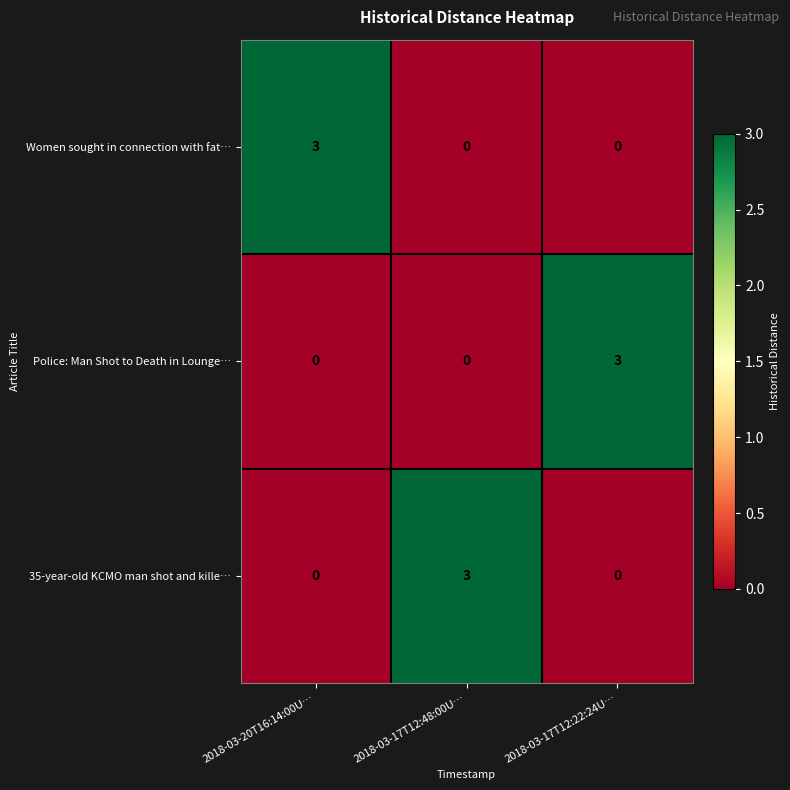

Reading left to right, transcribe all the data shown in this chart.

Women sought in connection with fat…: 2018-03-20T16:14:00U…=3	2018-03-17T12:48:00U…=0	2018-03-17T12:22:24U…=0
Police: Man Shot to Death in Lounge…: 2018-03-20T16:14:00U…=0	2018-03-17T12:48:00U…=0	2018-03-17T12:22:24U…=3
35-year-old KCMO man shot and kille…: 2018-03-20T16:14:00U…=0	2018-03-17T12:48:00U…=3	2018-03-17T12:22:24U…=0